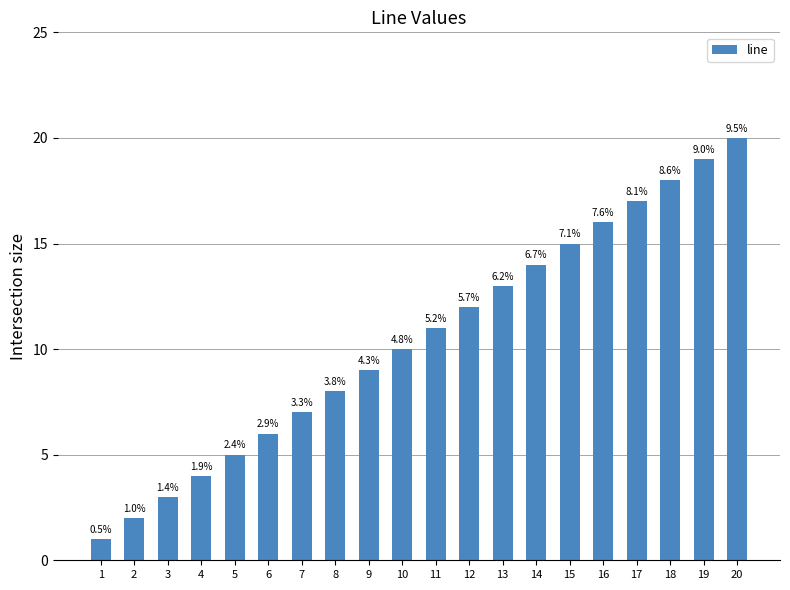

How many bars are there in total?

20